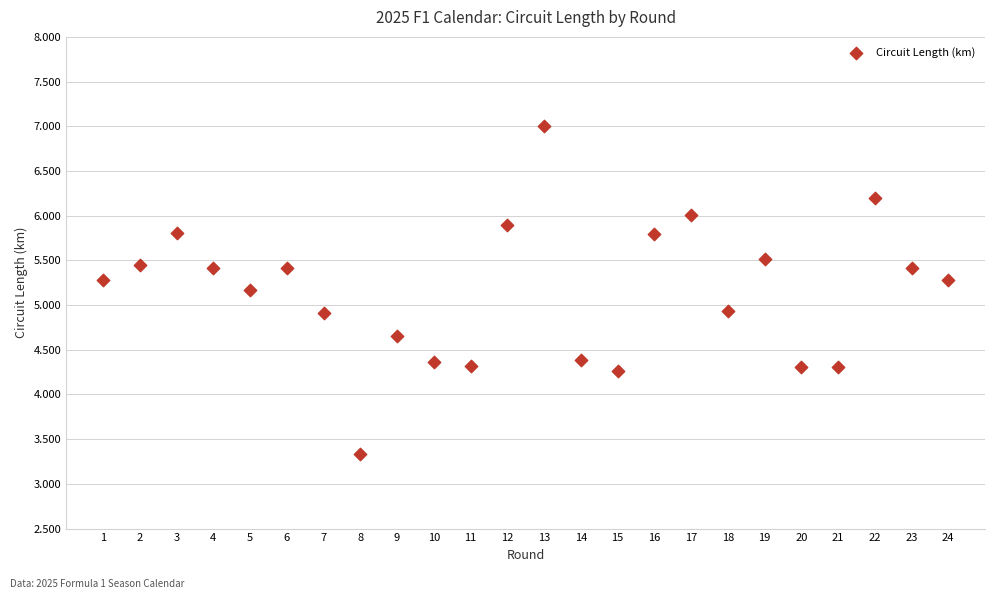

What is the range of X values (max minus min)?

23.0